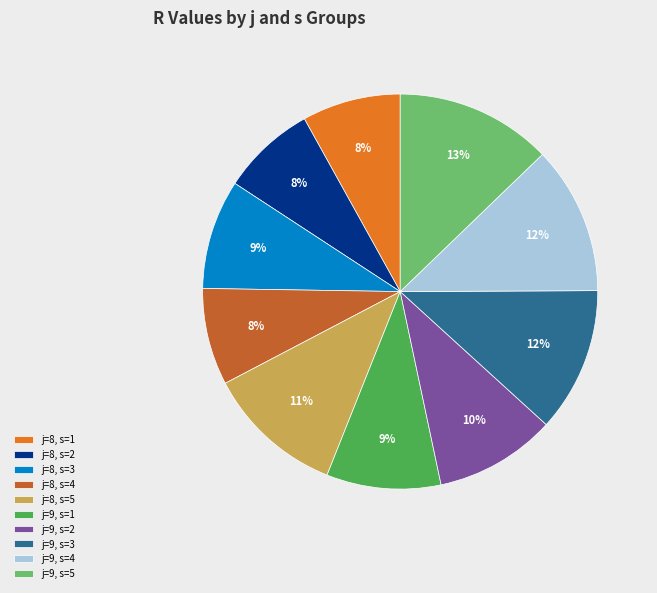

True or false: j=9, s=4 accounts for 2% of the total.

False